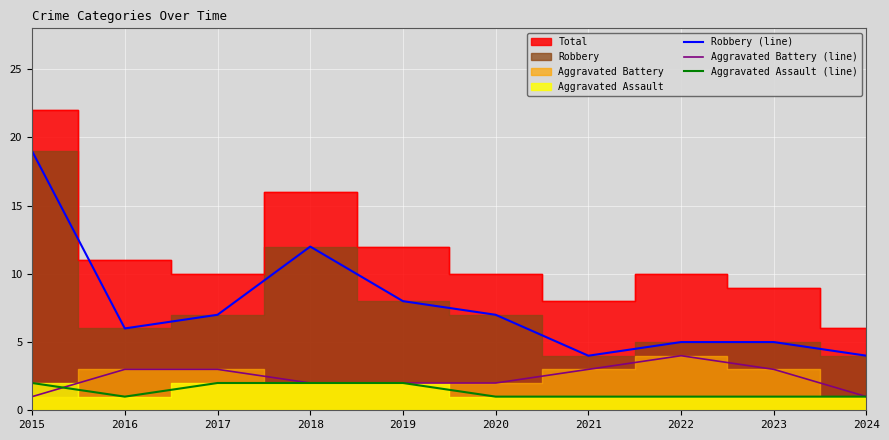

Where is Aggravated Assault (line) nearest to the value 1?

2016